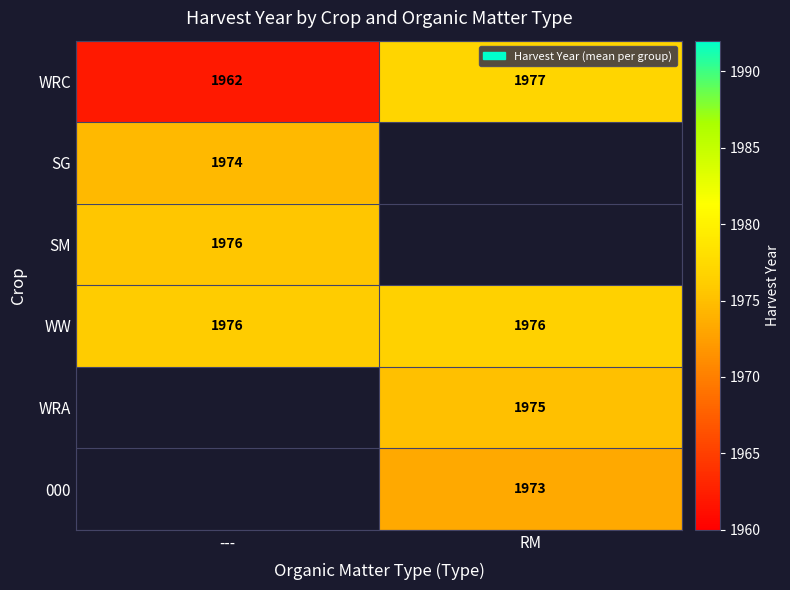

Is the value of WW at --- greater than the value of WRC at ---?

Yes